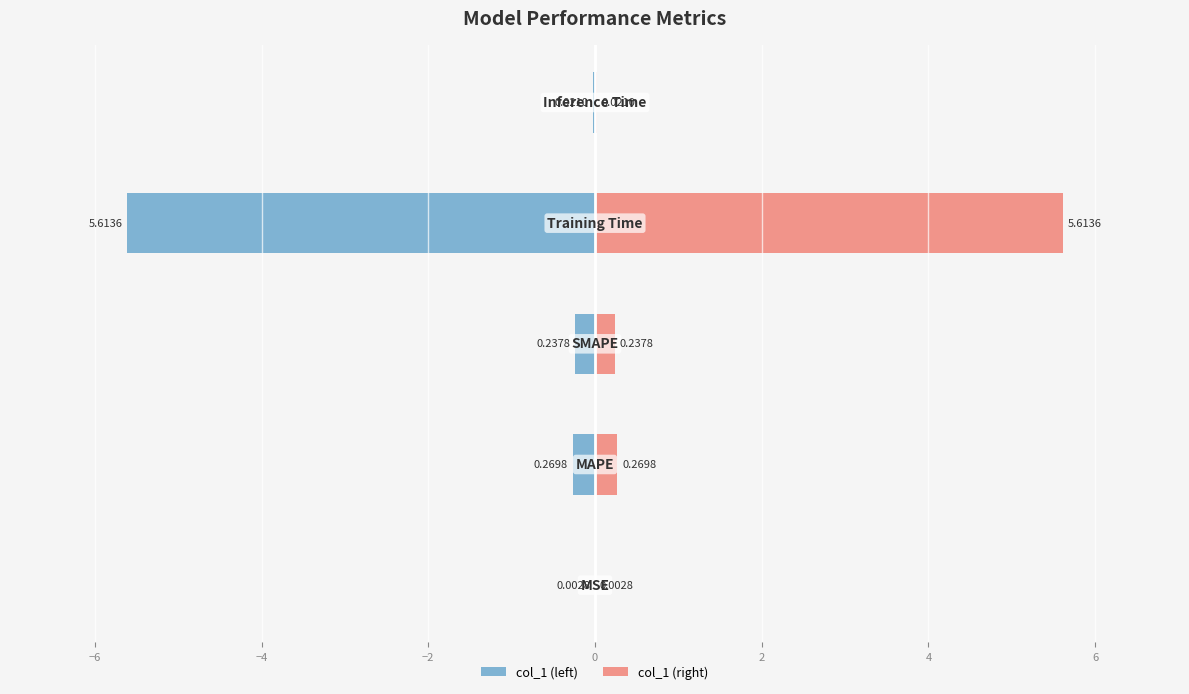

What is the difference between the maximum and minimum values in the col_1 (left) series?

5.6